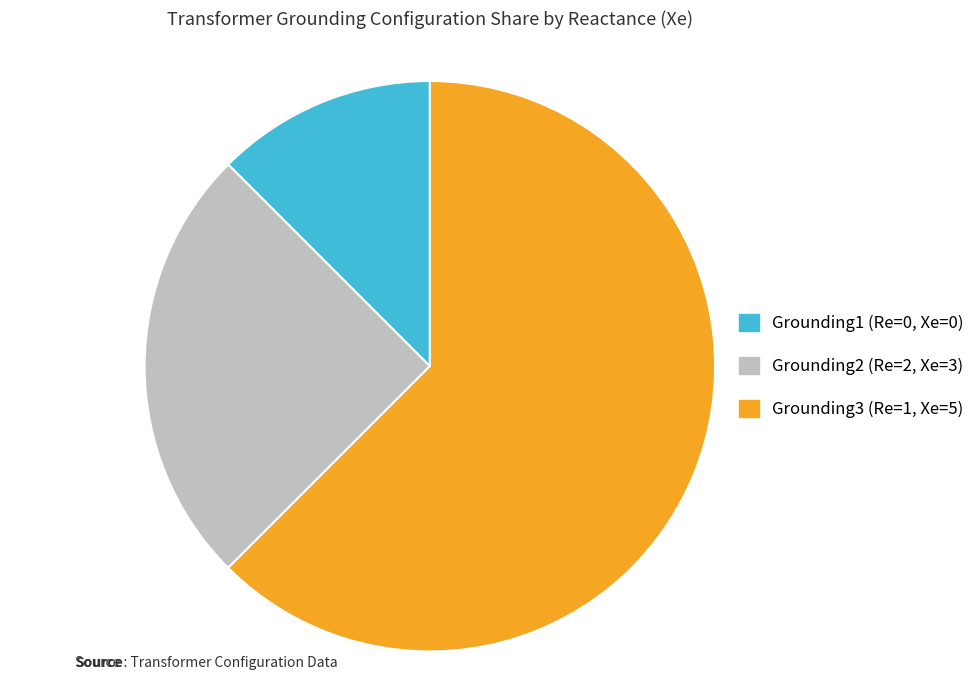

Does any single category account for the majority?

Yes